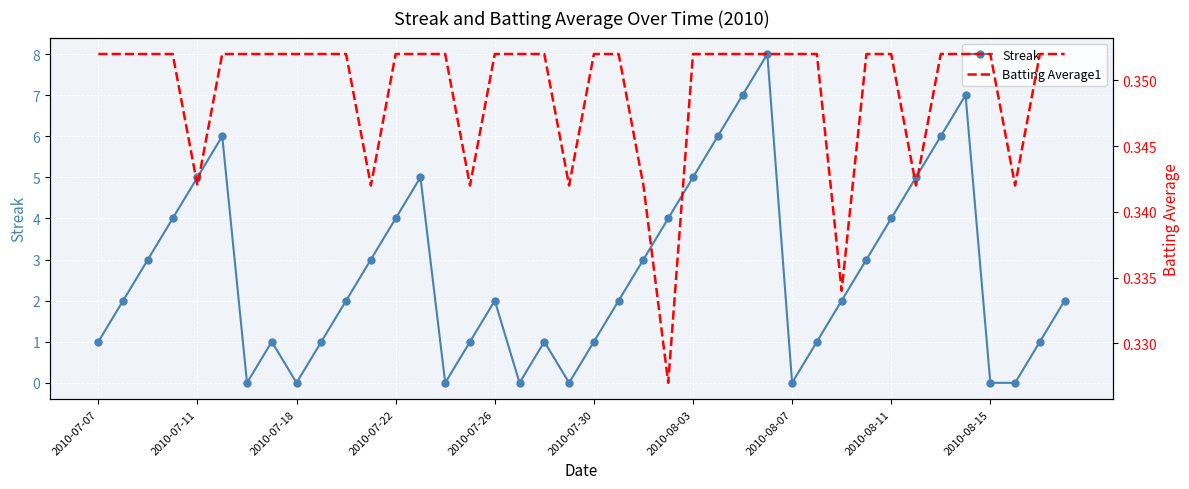

What are all the series names shown in the legend?

Streak, Batting Average1